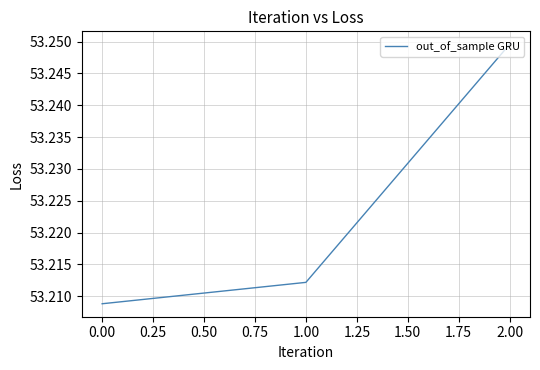

What is the ratio of the value at 1.00 to the value at 0.00?

1.0